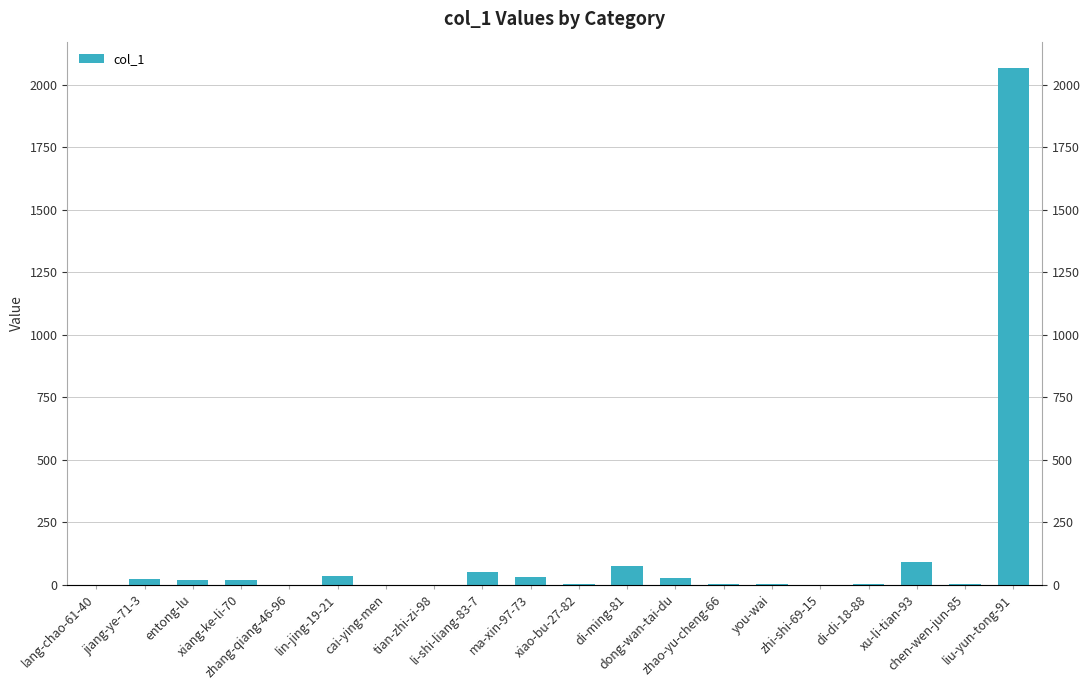

What is the sum of the values at jiang-ye-71-3 and you-wai?

29